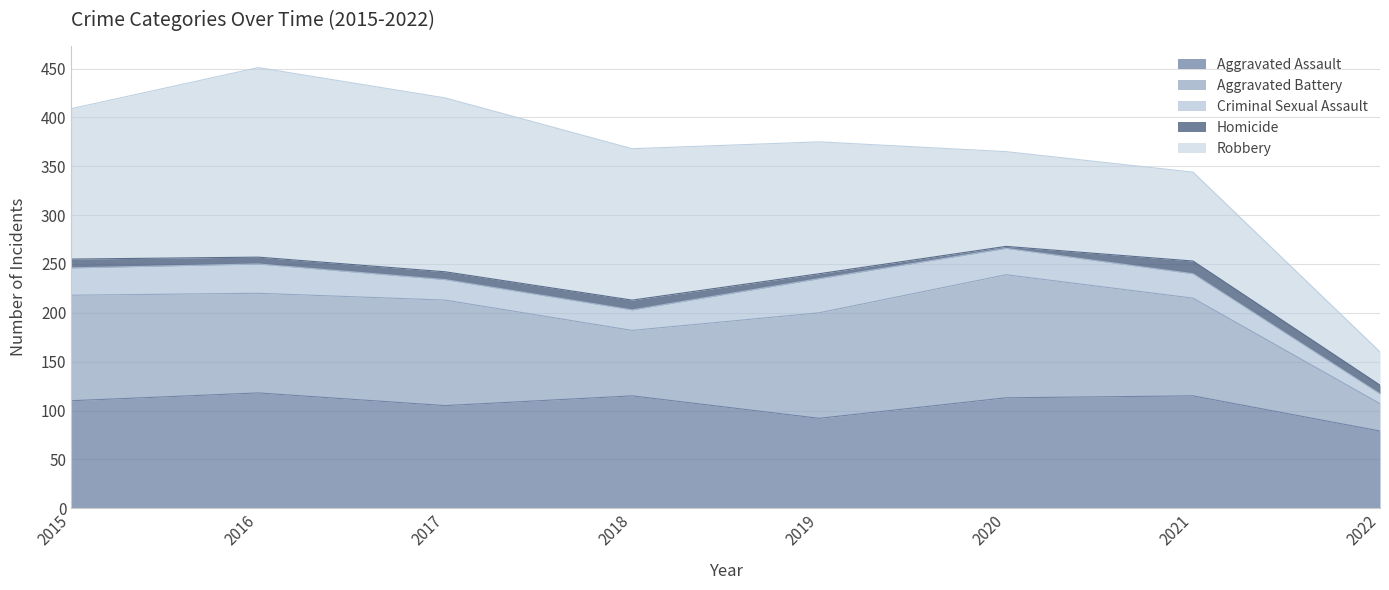

True or false: Aggravated Battery and Criminal Sexual Assault intersect in this chart.

False